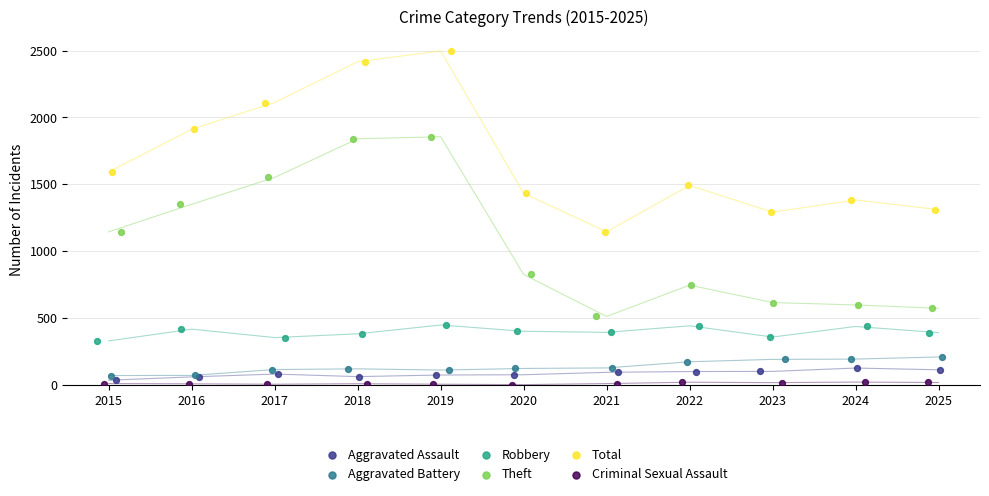

Which series has the widest spread of Y values?

Total